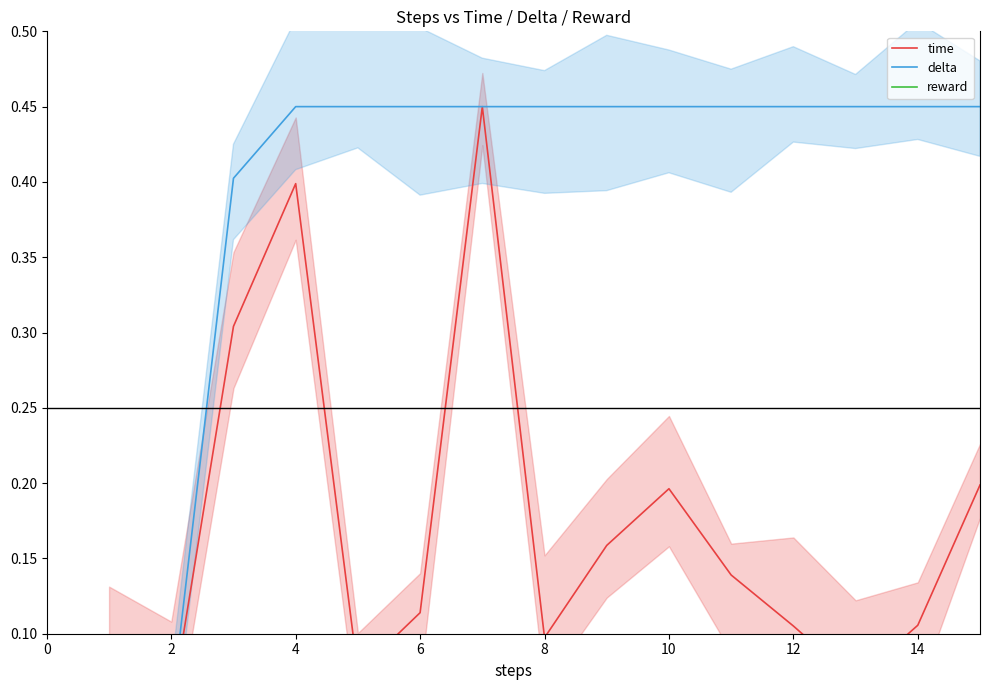

Rank the series at 8 from lowest to highest value.

reward, time, delta